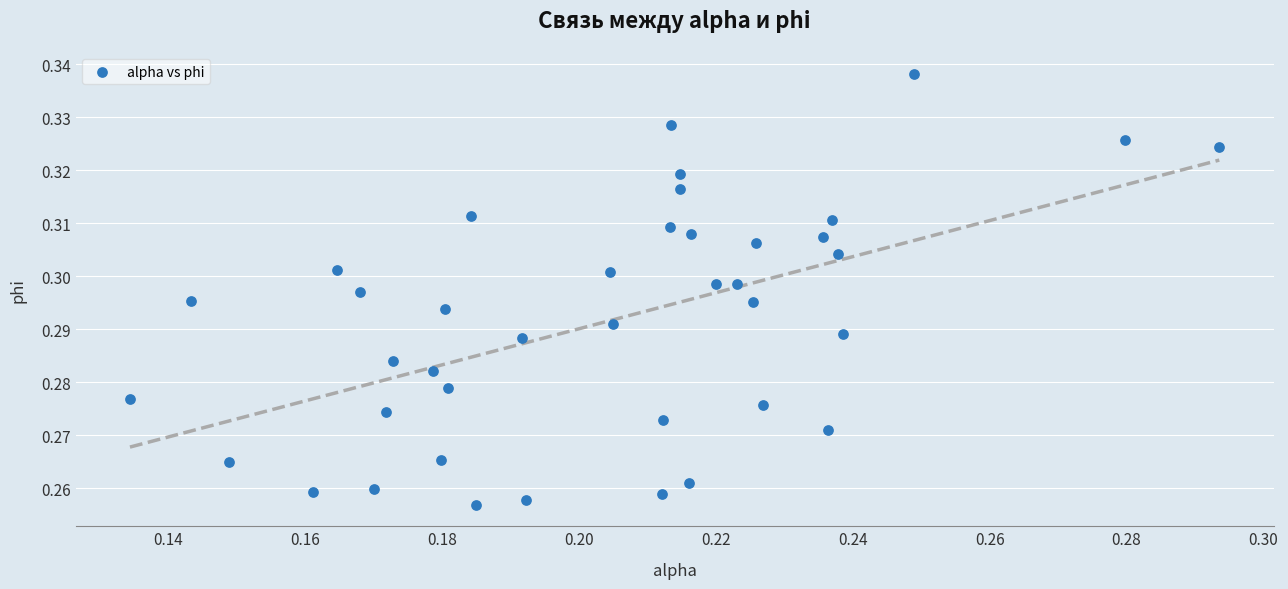

Count the number of points in this scatter plot.

40